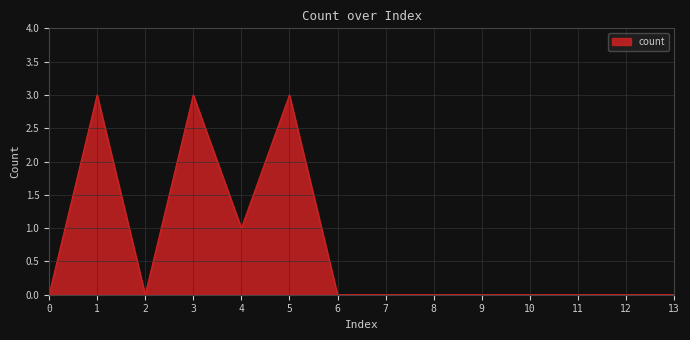

What is the greatest value displayed?

3